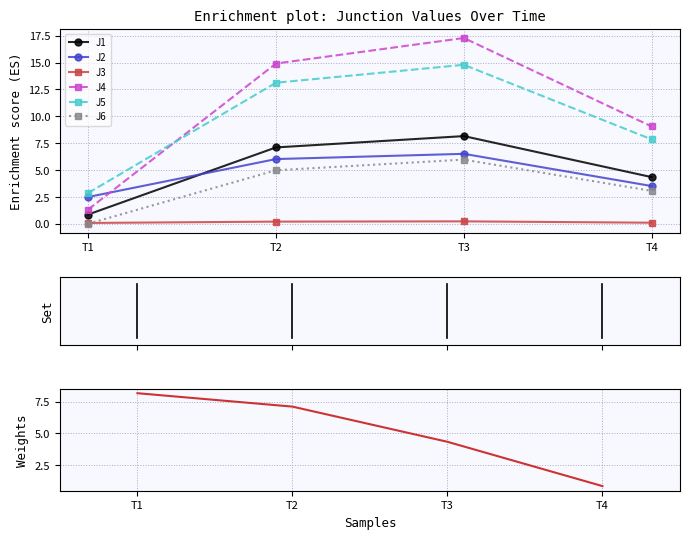

What is the value of the J5 point at the 1st from the left?

2.9